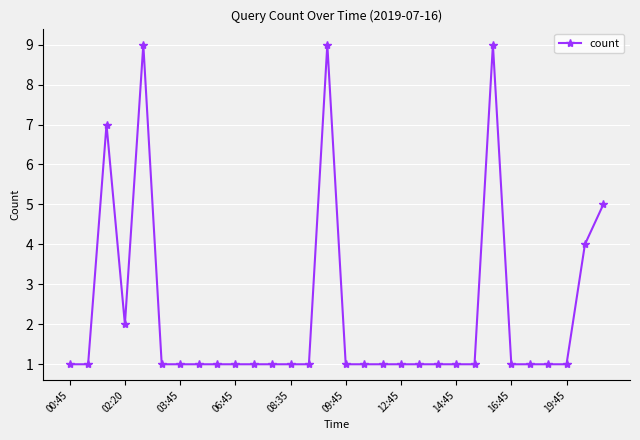

Is this an area chart (filled region under the line)?

No